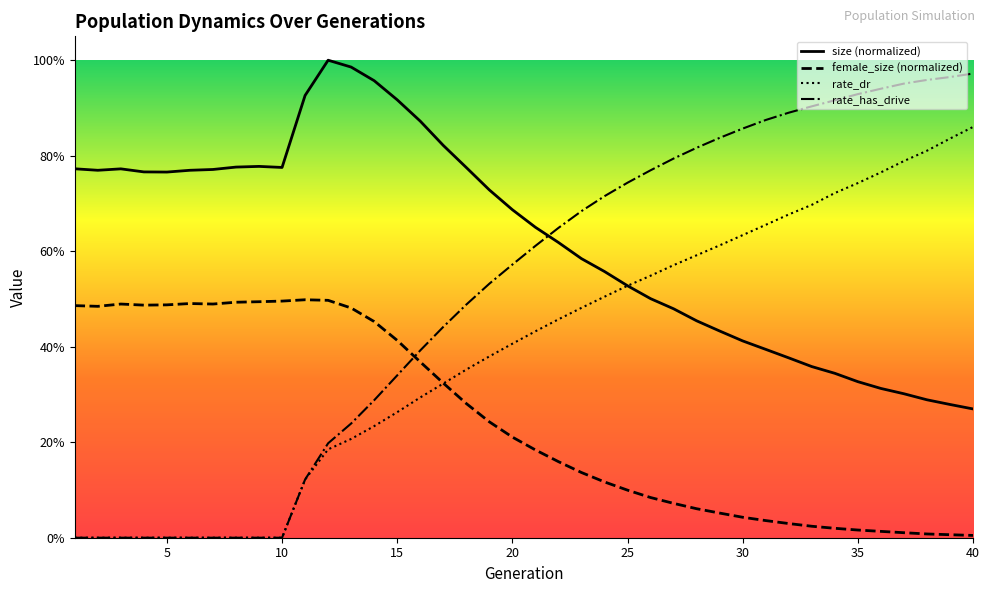

What is the sum of all female_size values?

9.8